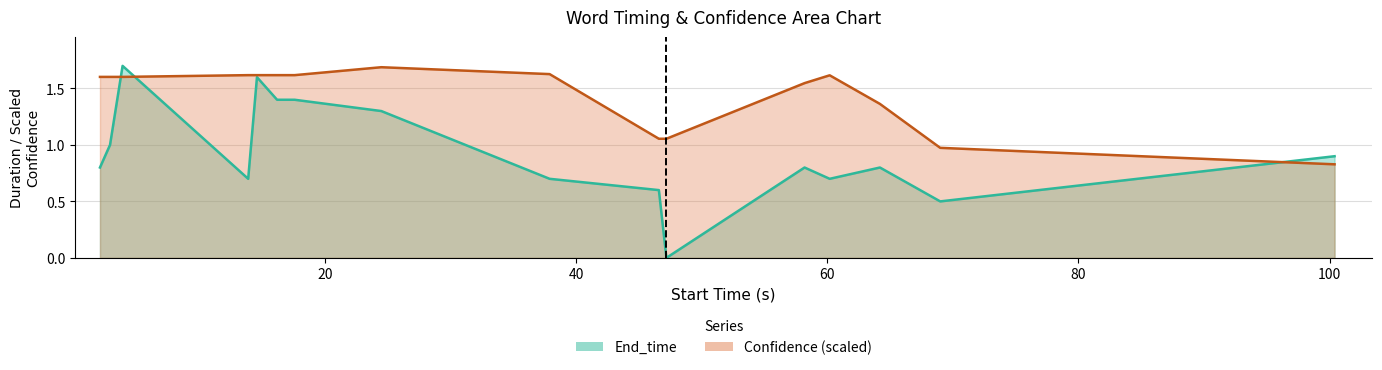

What is the label of the 1st point from the left?

water